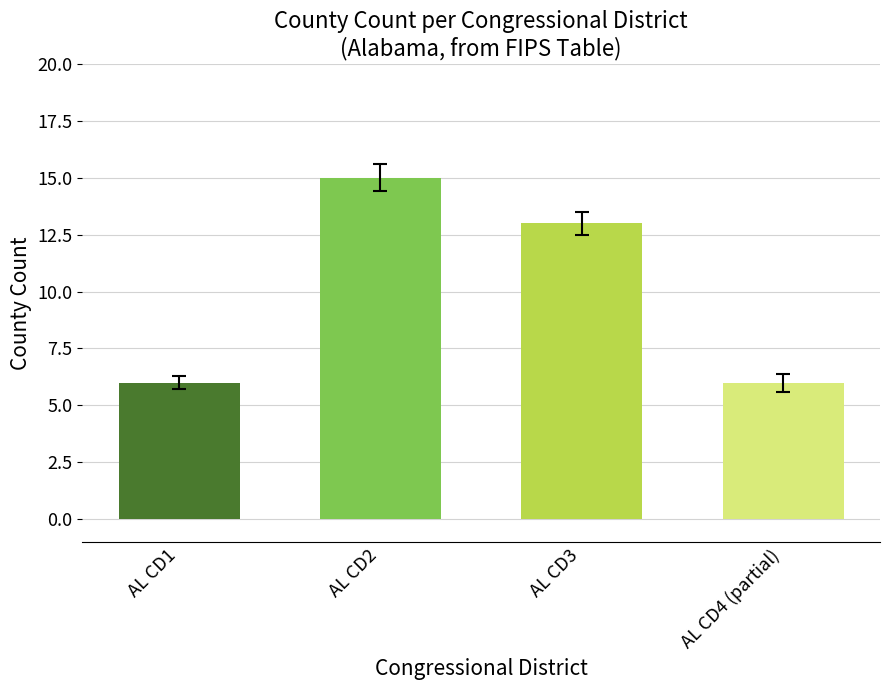

What value does the data have at AL CD1?

6